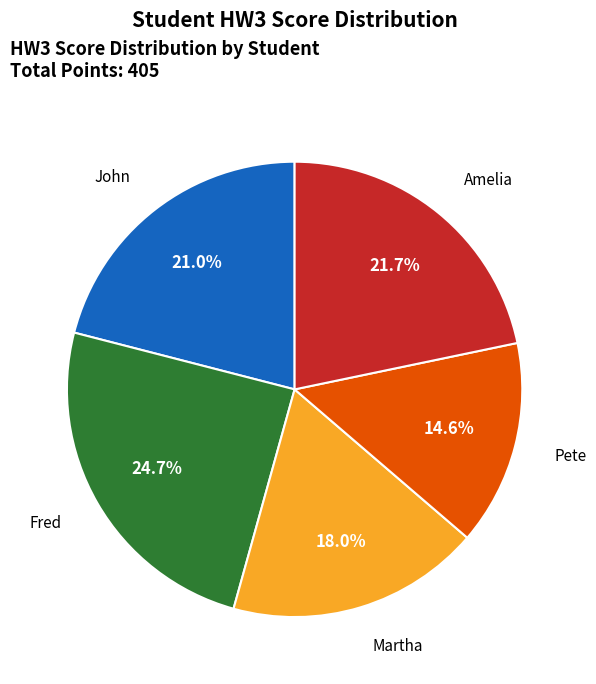

How many segments does this pie chart have?

5